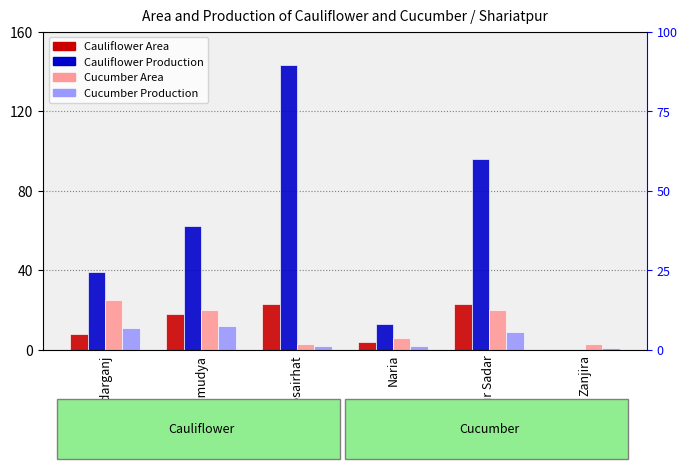

What is the difference between the Cauliflower Production values at Damudya and Shariatpur Sadar?

34